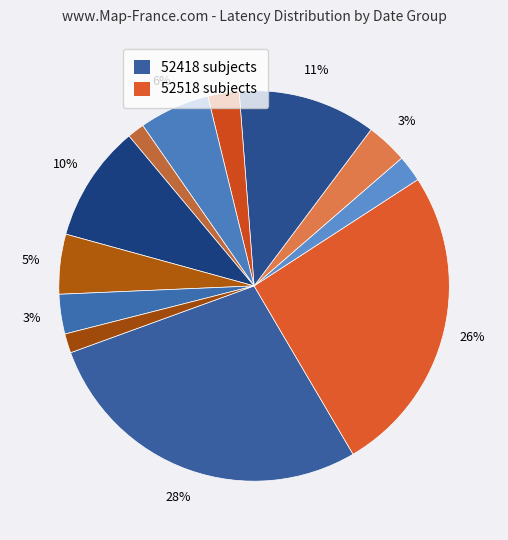

Does 52418-34 account for over 50% of the chart?

No